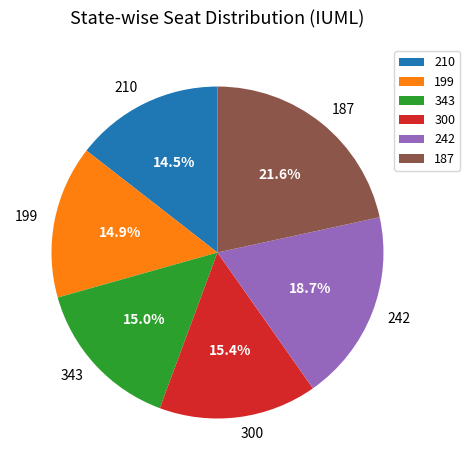

What percentage do 199 and 242 together represent?

33.6%